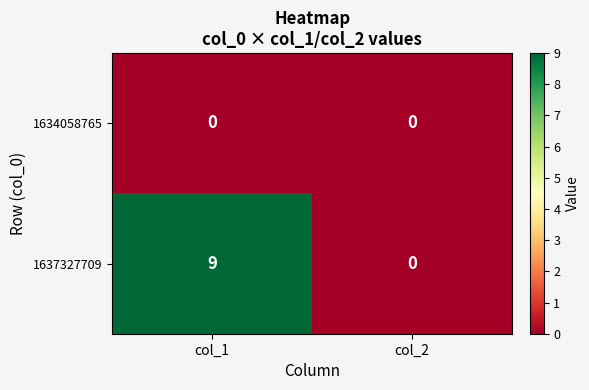

True or false: 1634058765 has a value of 0 at col_2.

True